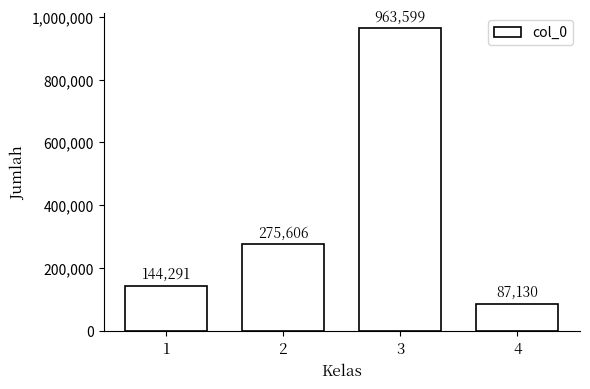

What is the ratio of the value at 3 to the value at 4?

11.1